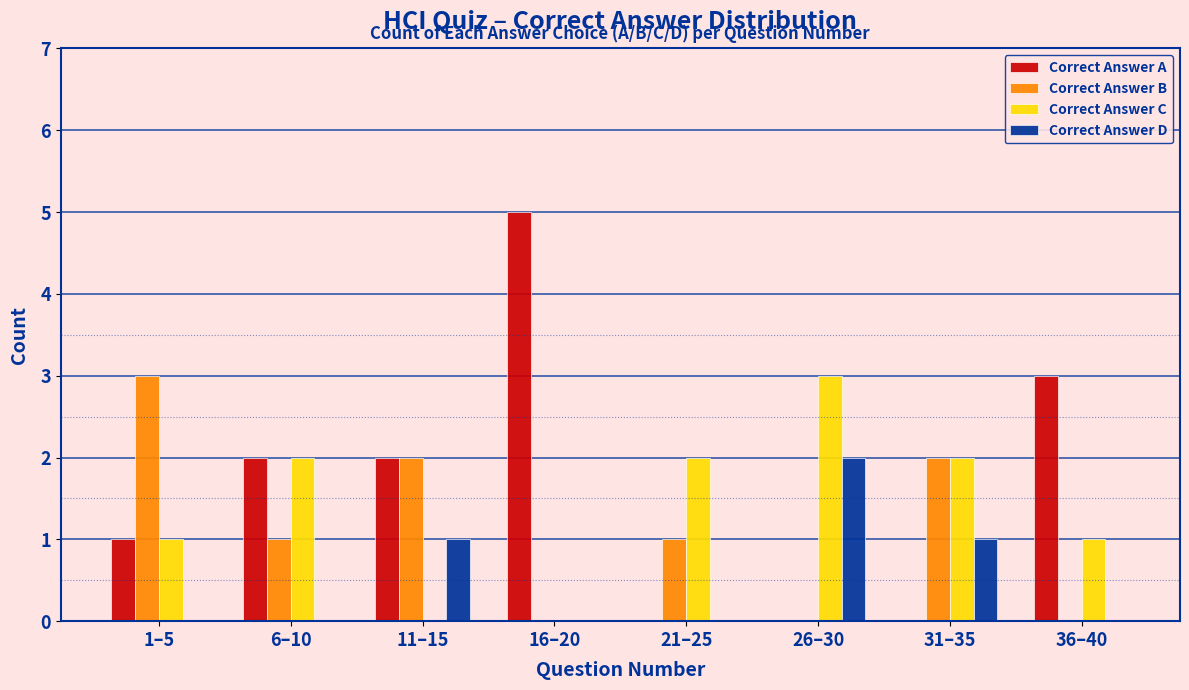

Is the value of Correct Answer B at 31–35 greater than the value of Correct Answer A at 31–35?

Yes